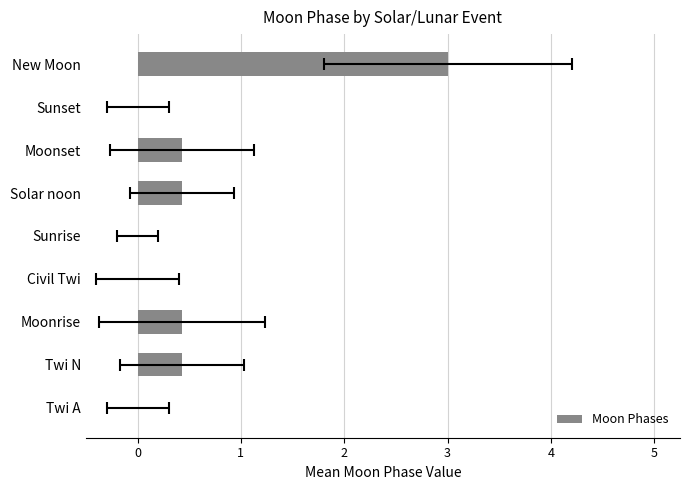

What is the change in value from Moonset to Sunset?

-0.4